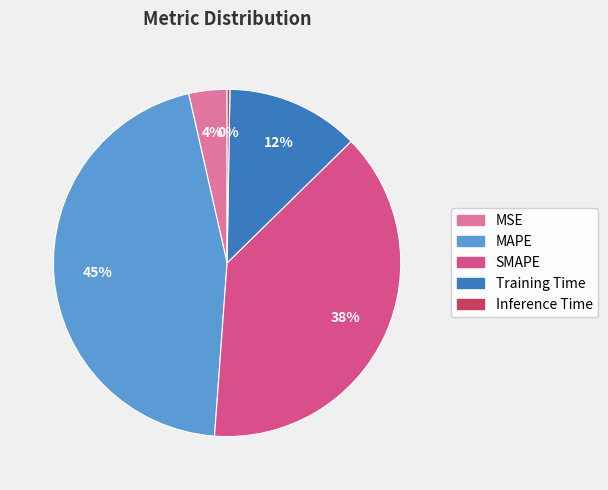

Is there a majority slice in this chart?

No